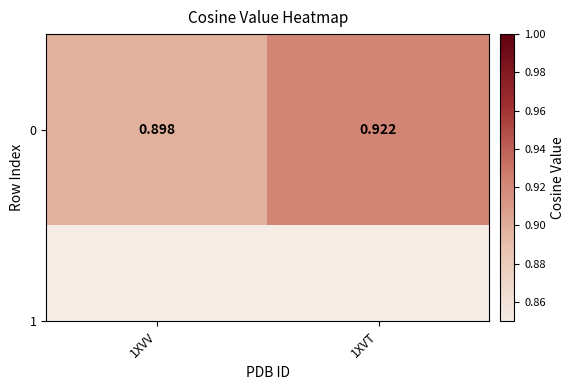

What is the greatest value displayed?

0.9